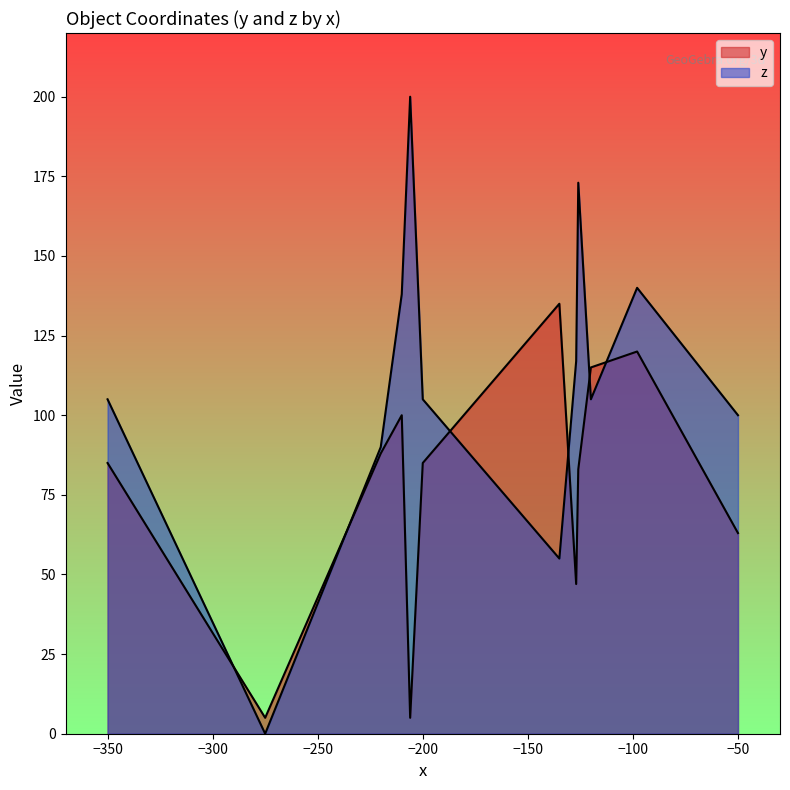

Rank the series by their average value, from lowest to highest.

y, z